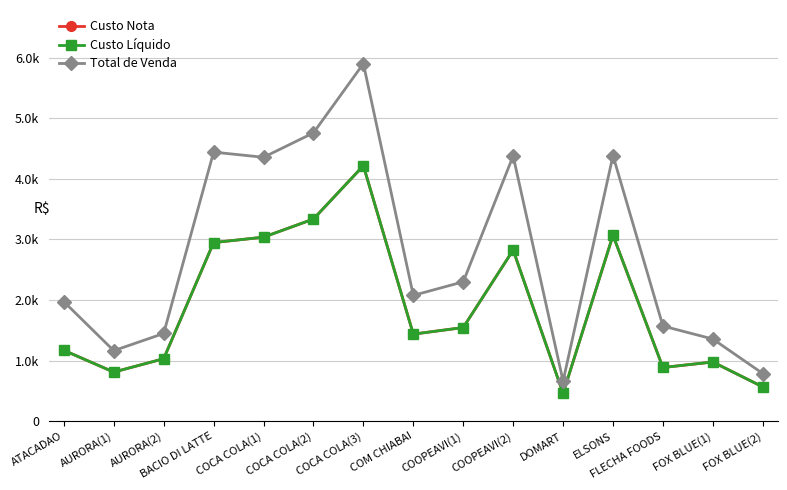

What position from the left is FLECHA FOODS?

13